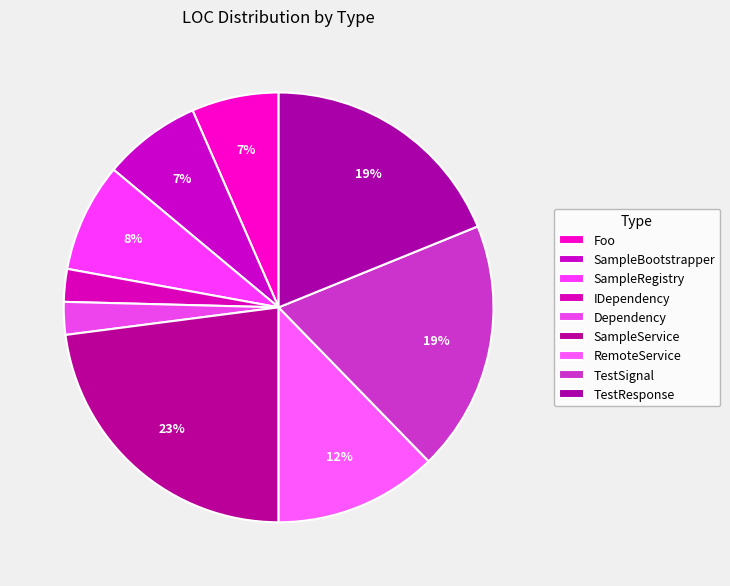

How many segments does this pie chart have?

9